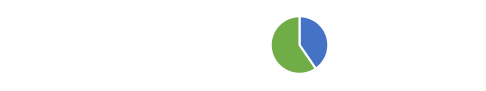

To the nearest percent, what is the difference between the 读胡侍鸿胪诗有感因遗其从子邑博叔才 and 酬晁单州·弹琴君子邑 slice percentages?

19%